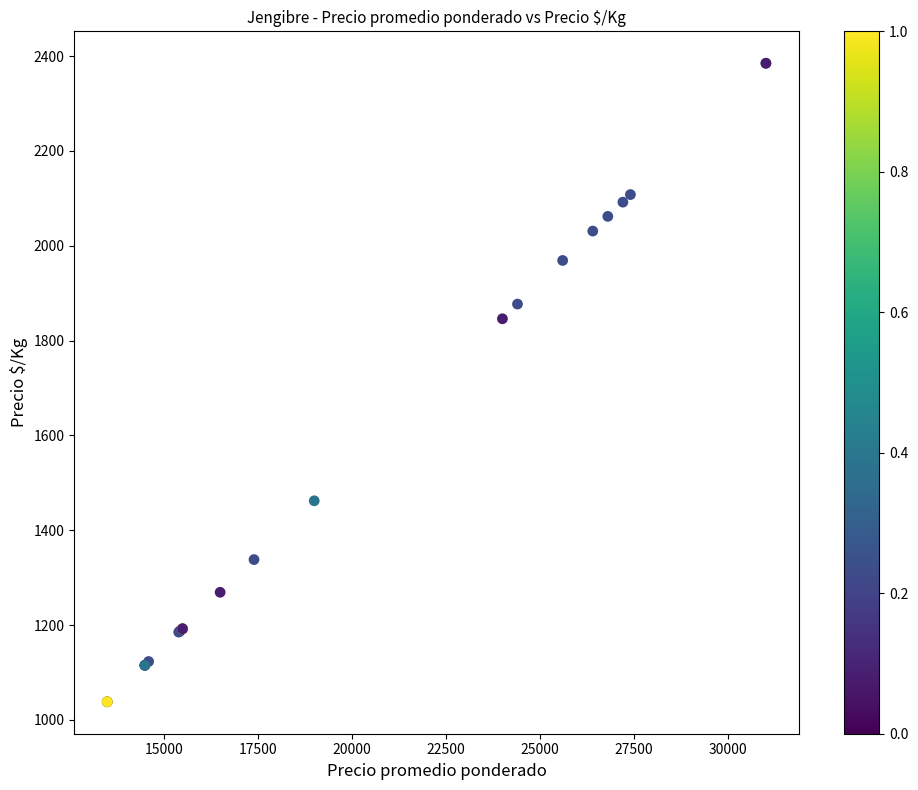

What Y value in the scatter plot is closest to 1711?

1846